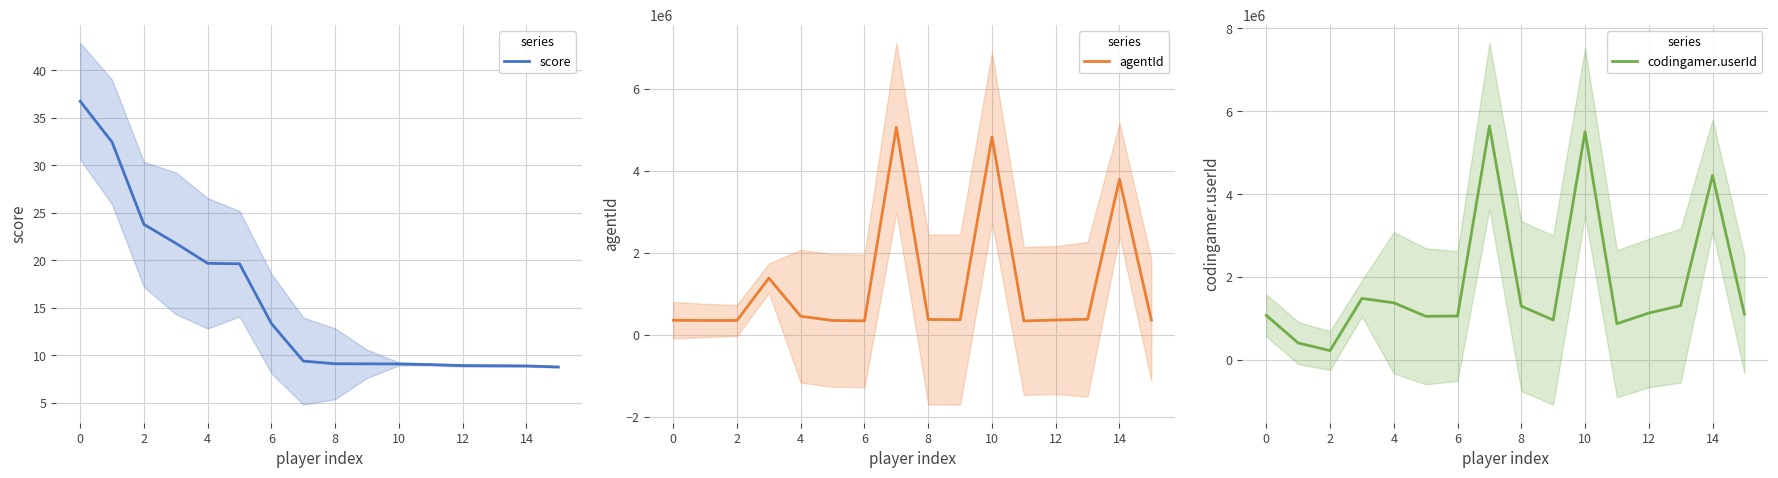

What is the difference between the agentId values at 12 and 6?

19994